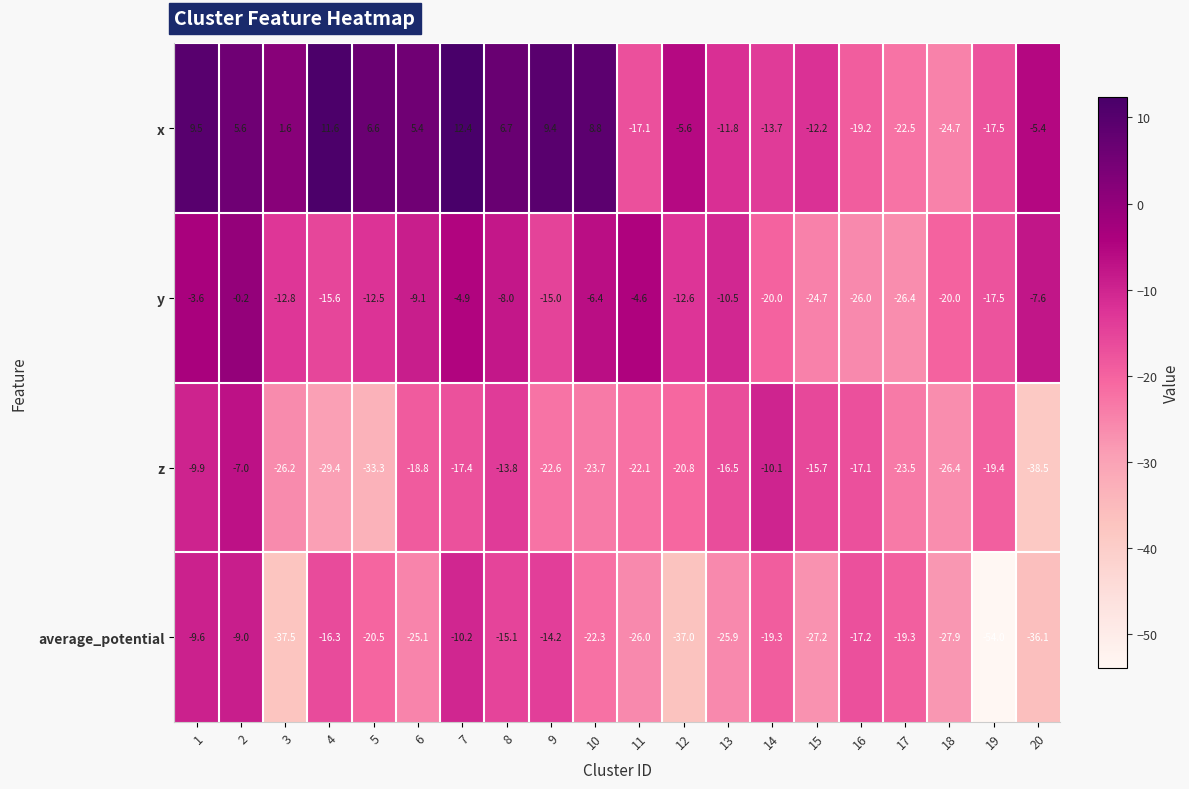

What is the total value across all series at 15?

-79.8